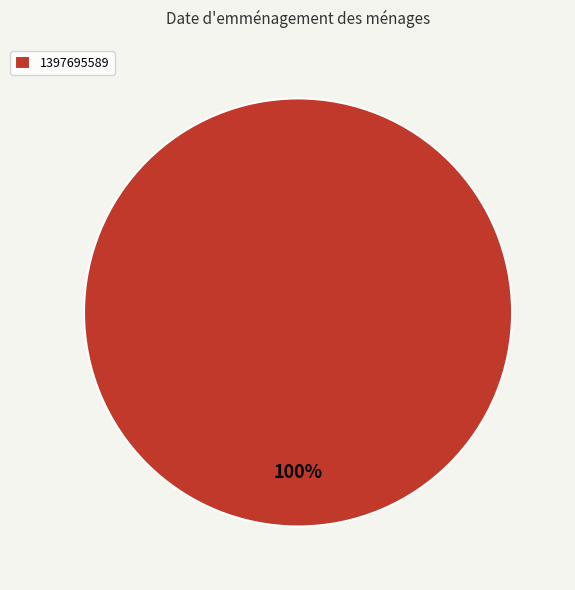

Rank the categories by value from highest to lowest.

1397695589